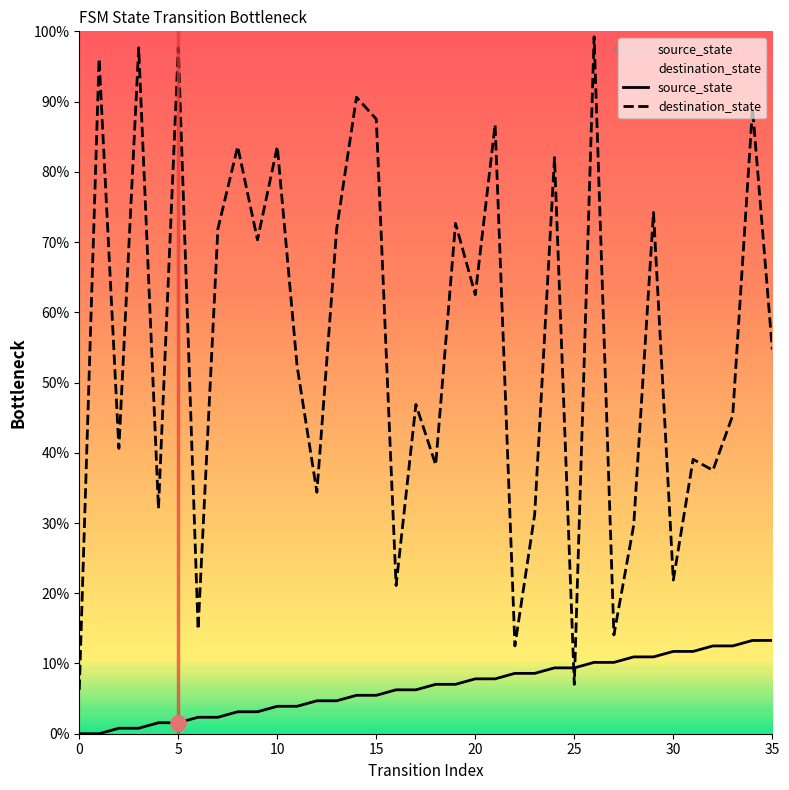

Which series reaches the minimum Y coordinate?

source_state